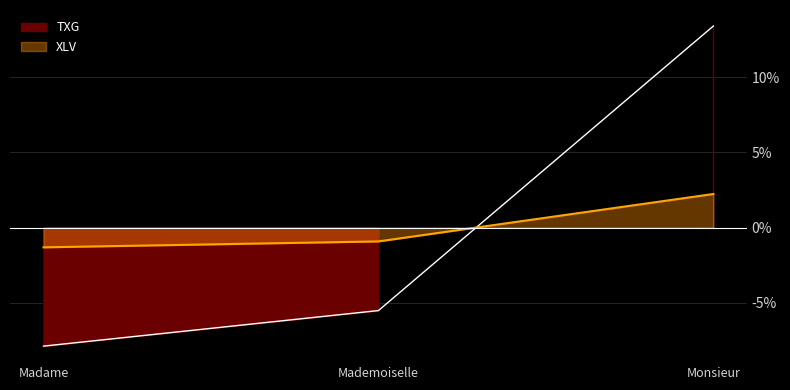

Is the value of TXG at Madame greater than the value of XLV at Mademoiselle?

No